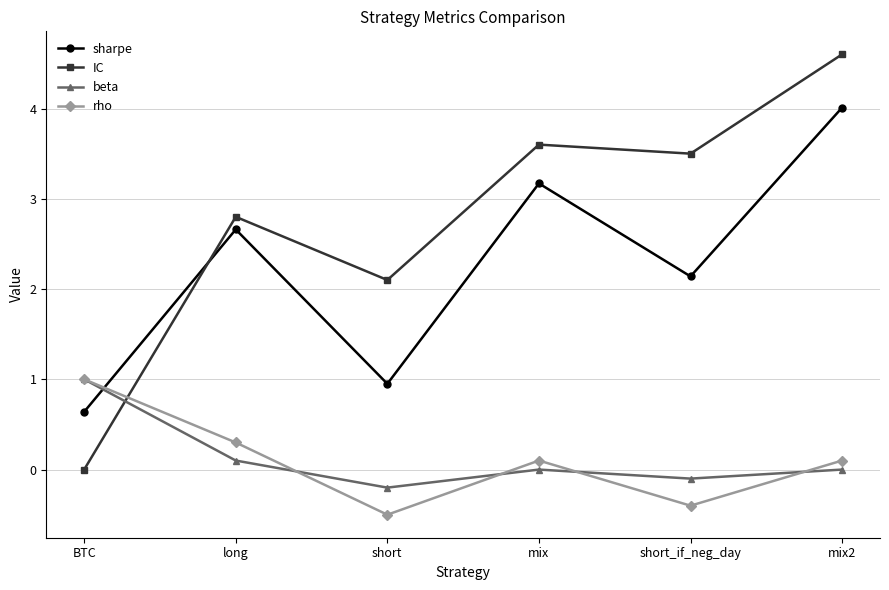

Which series ends up on top after the final intersection of IC and rho?

IC